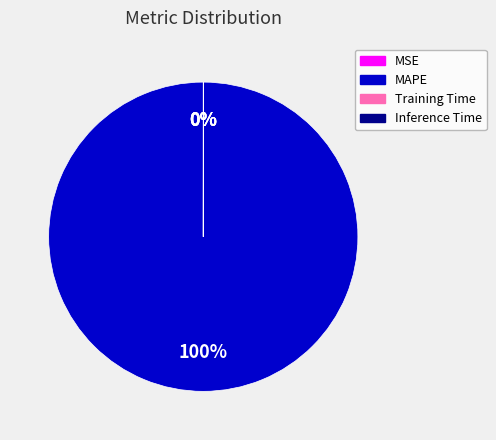

To the nearest percent, what portion does MAPE represent?

100%